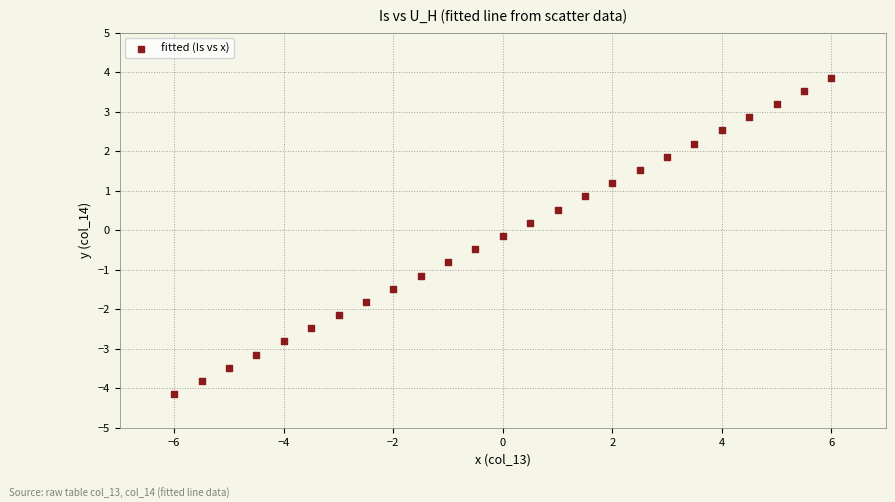

What is the range of Y values (max minus min)?

8.0